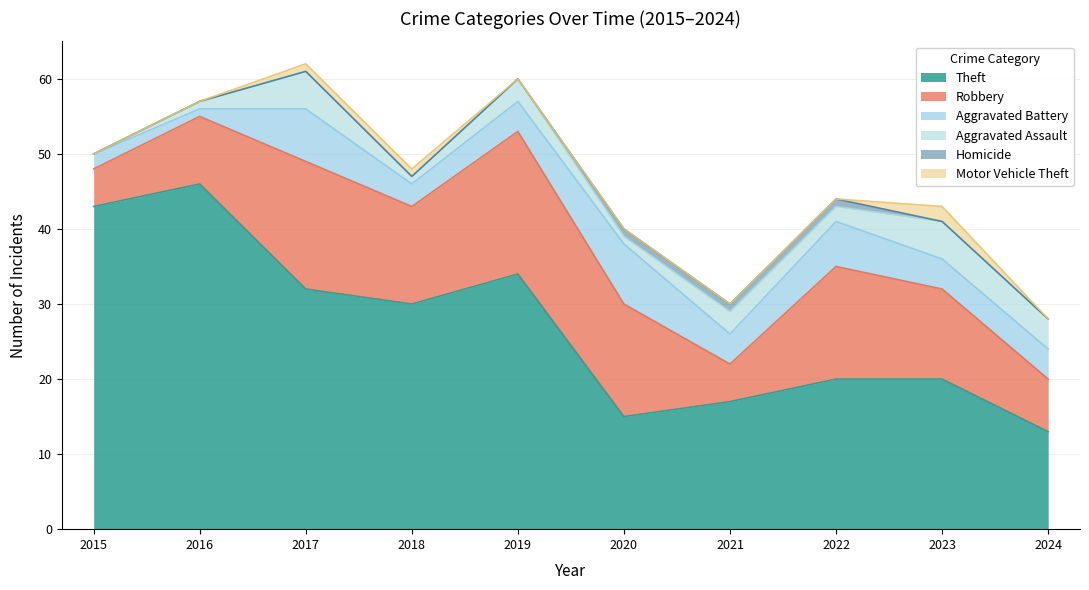

Where is Robbery nearest to the value 12?

2023